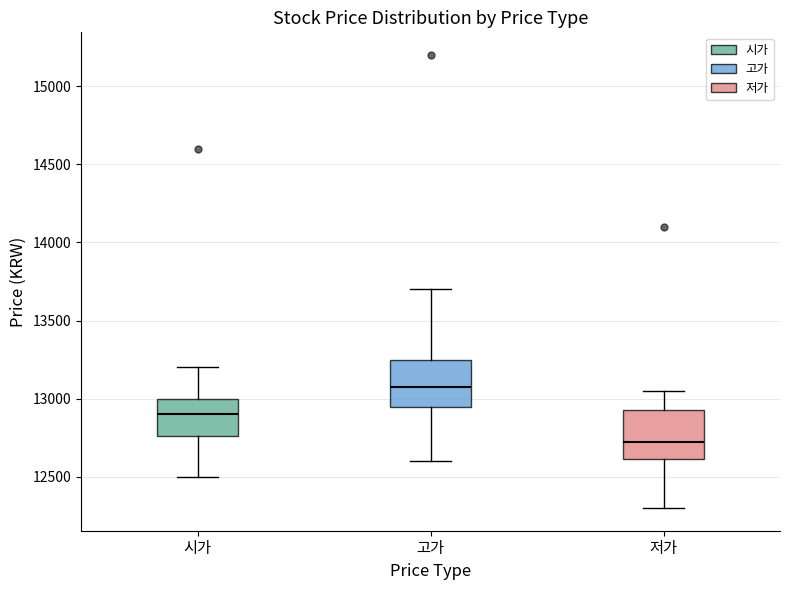

Reading left to right, read every box against the y-axis: the position of its median line, the range the box covers, and the ends of its whiskers. The values are not printed on the chart, so give them approximately, as read against the axis.

시가: median 12900, box 12750 to 13000, whiskers 12500 to 13200
고가: median 13100, box 12950 to 13250, whiskers 12600 to 13700
저가: median 12750, box 12600 to 12950, whiskers 12300 to 13050